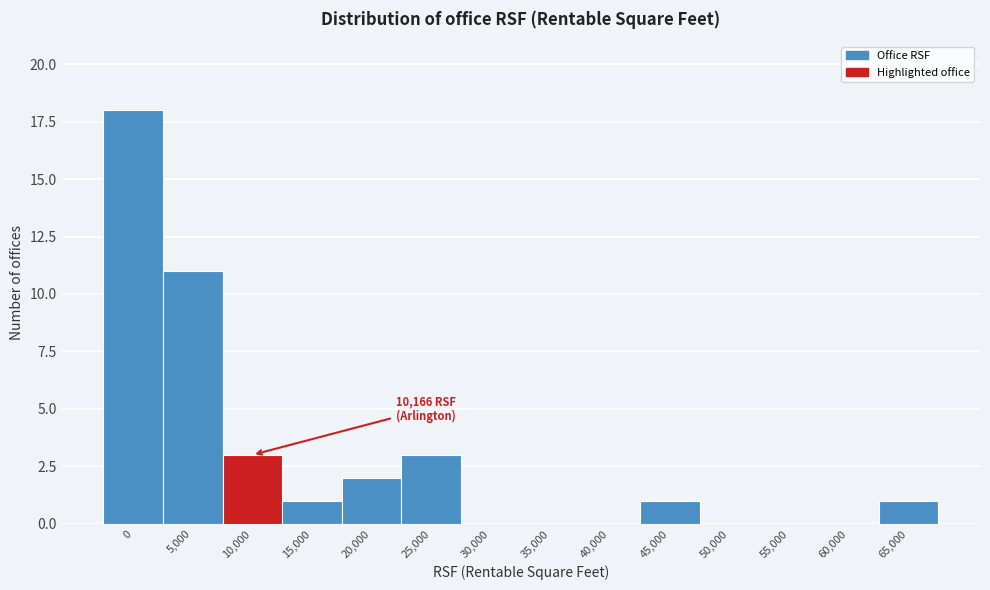

Reading left to right, list all the values displayed in this chart.

0=18	5,000=11	10,000=3	15,000=1	20,000=2	25,000=3	30,000=0	35,000=0	40,000=0	45,000=1	50,000=0	55,000=0	60,000=0	65,000=1